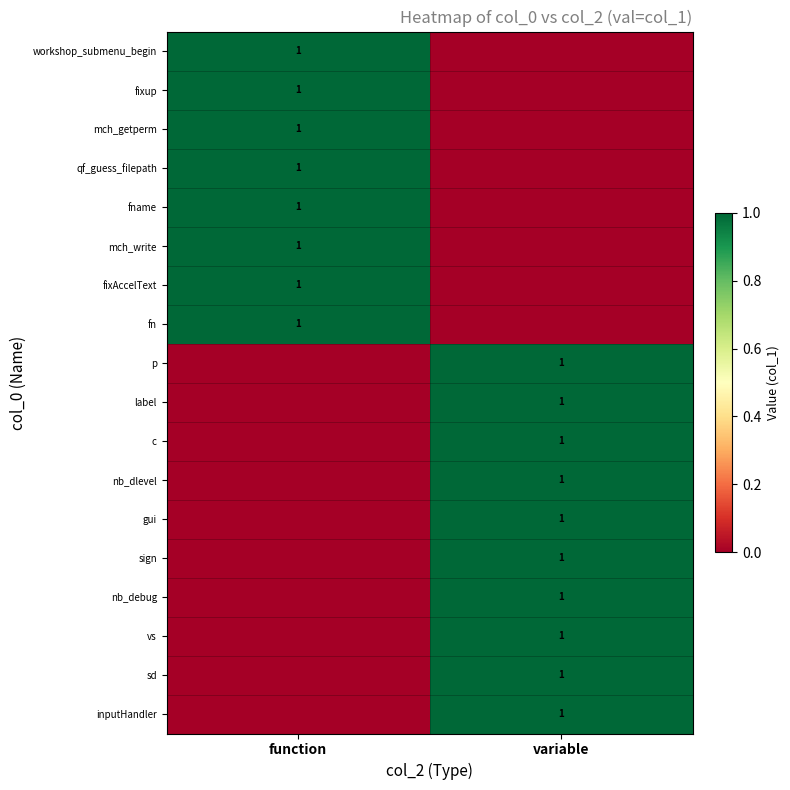

Is it true that vs equals 0 at variable?

False